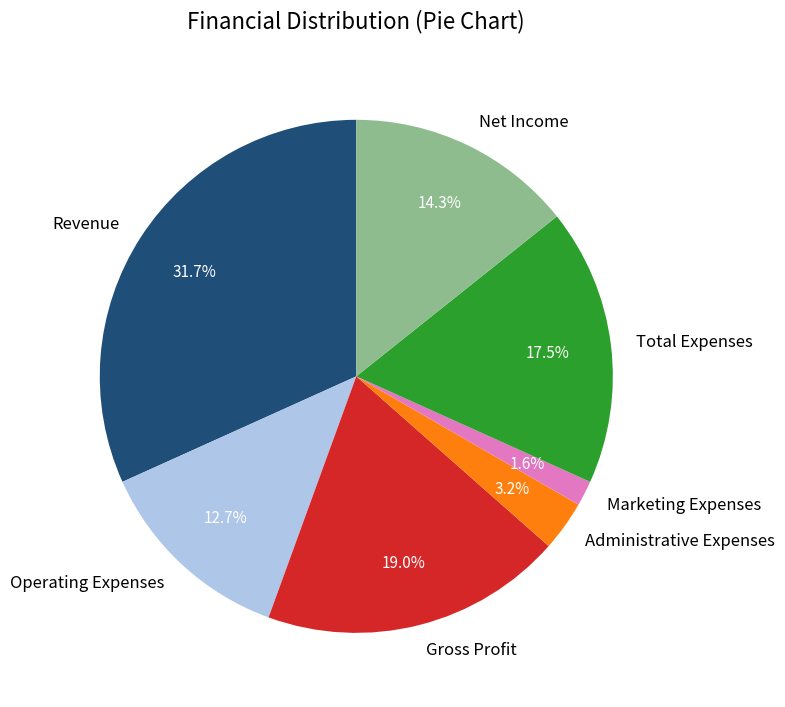

How many slices are in this pie chart?

7